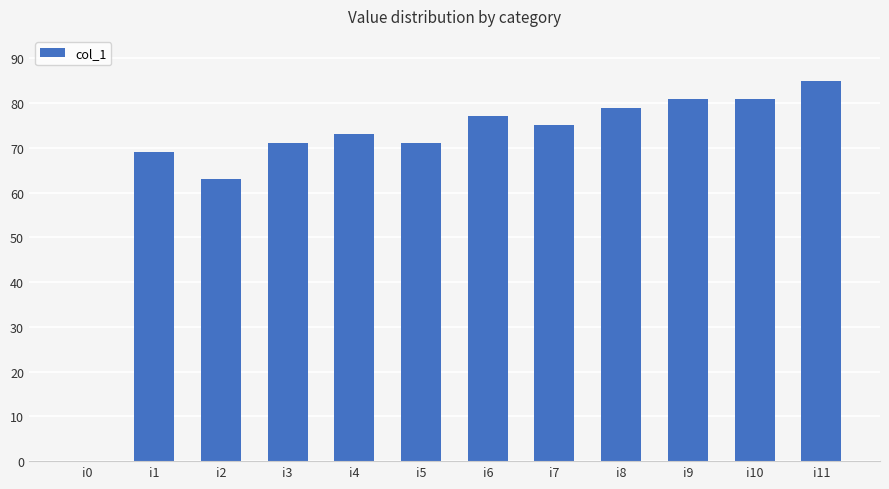

Count the number of categories in the chart.

12